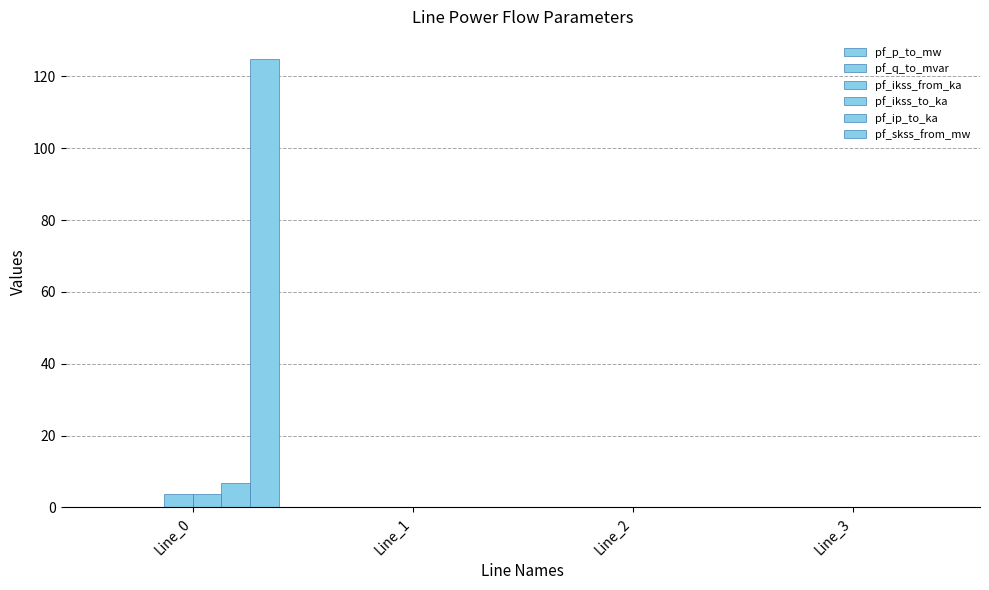

Are the bars horizontal?

No